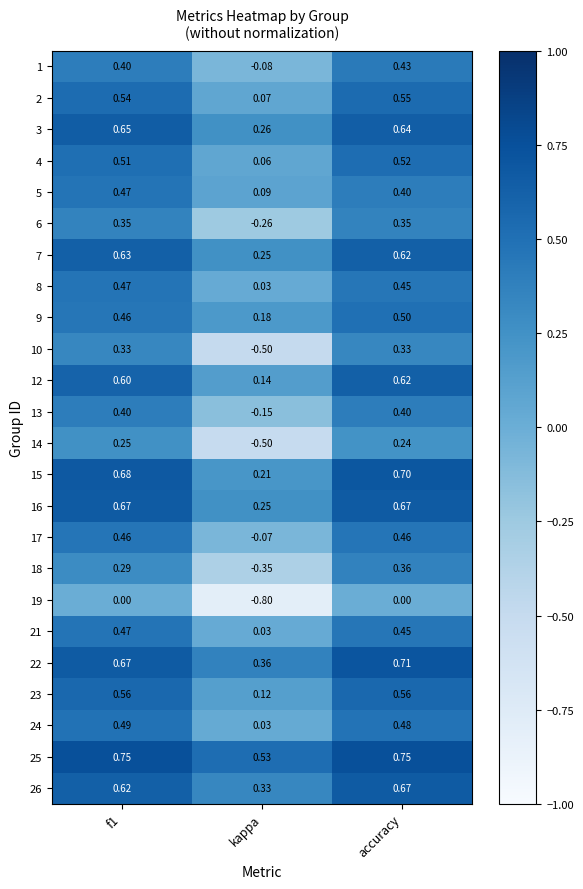

Which series has the widest spread of values?

10